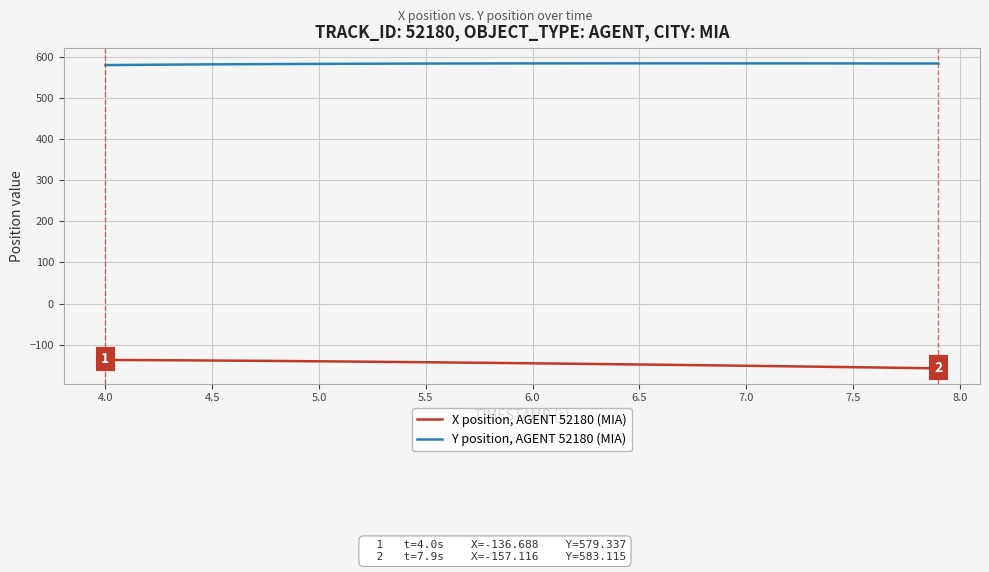

What is the minimum value shown in the chart?

-157.1